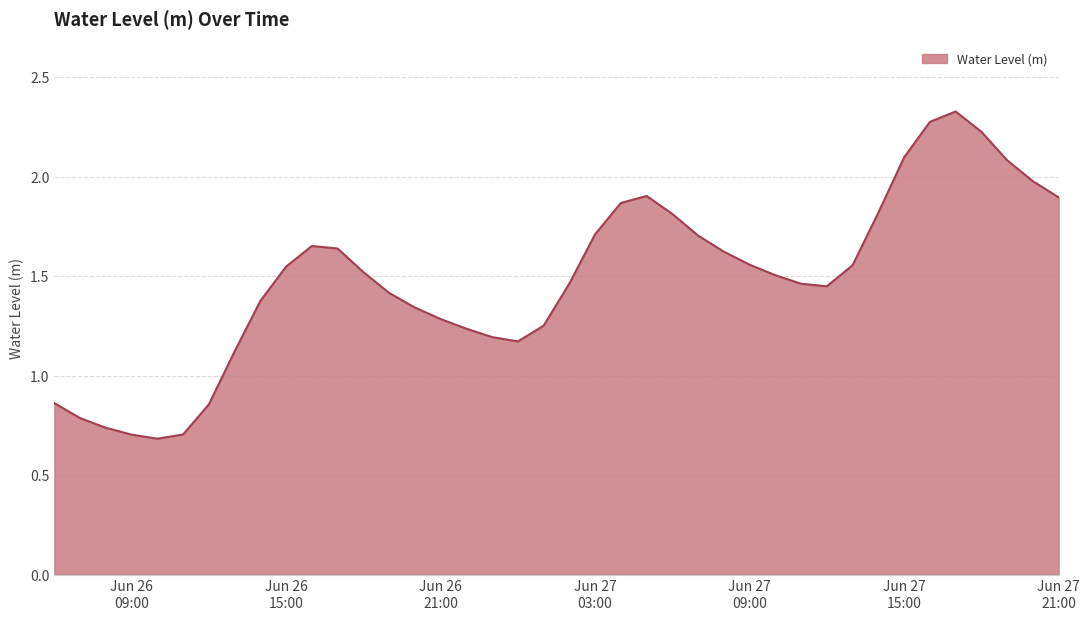

Rank the categories by value from highest to lowest.

2024-06-27 17:00, 2024-06-27 16:00, 2024-06-27 18:00, 2024-06-27 15:00, 2024-06-27 19:00, 2024-06-27 20:00, 2024-06-27 05:00, 2024-06-27 21:00, 2024-06-27 04:00, 2024-06-27 14:00, 2024-06-27 06:00, 2024-06-27 03:00, 2024-06-27 07:00, 2024-06-26 16:00, 2024-06-26 17:00, 2024-06-27 08:00, 2024-06-27 09:00, 2024-06-27 13:00, 2024-06-26 15:00, 2024-06-26 18:00, 2024-06-27 10:00, 2024-06-27 02:00, 2024-06-27 11:00, 2024-06-27 12:00, 2024-06-26 19:00, 2024-06-26 14:00, 2024-06-26 20:00, 2024-06-26 21:00, 2024-06-27 01:00, 2024-06-26 22:00, 2024-06-26 23:00, 2024-06-27 00:00, 2024-06-26 13:00, 2024-06-26 06:00, 2024-06-26 12:00, 2024-06-26 07:00, 2024-06-26 08:00, 2024-06-26 11:00, 2024-06-26 09:00, 2024-06-26 10:00